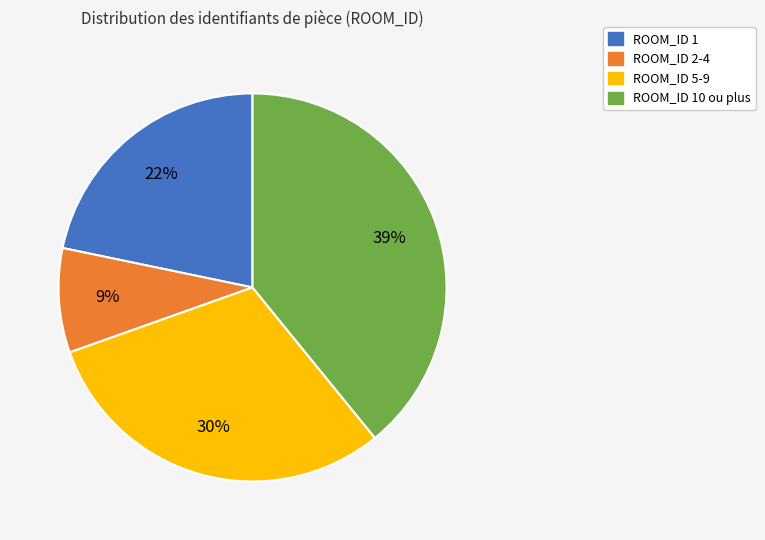

Is there a majority slice in this chart?

No